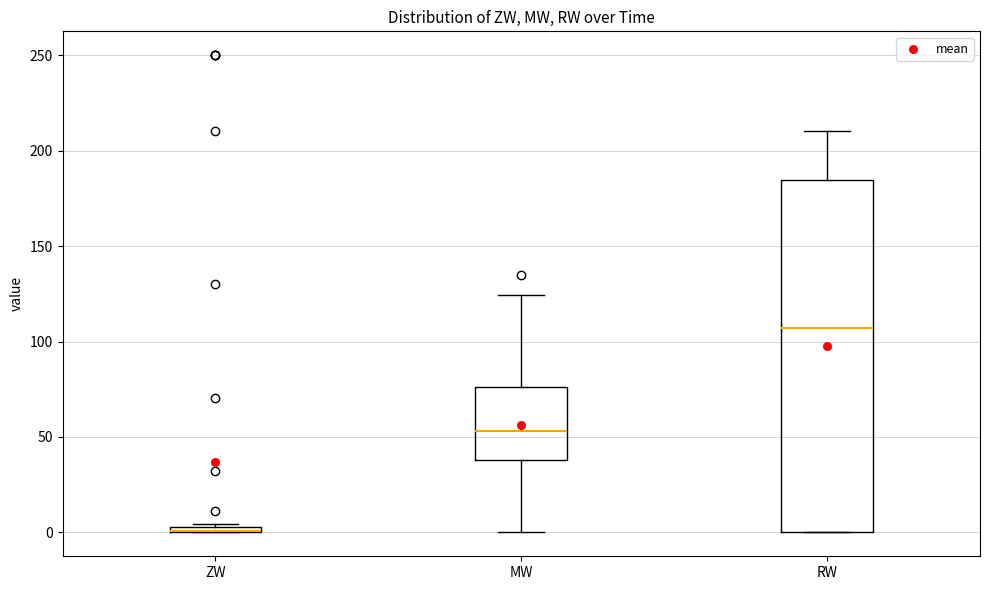

Comparing the boxes themselves (not the whiskers), which one is the tallest?

RW